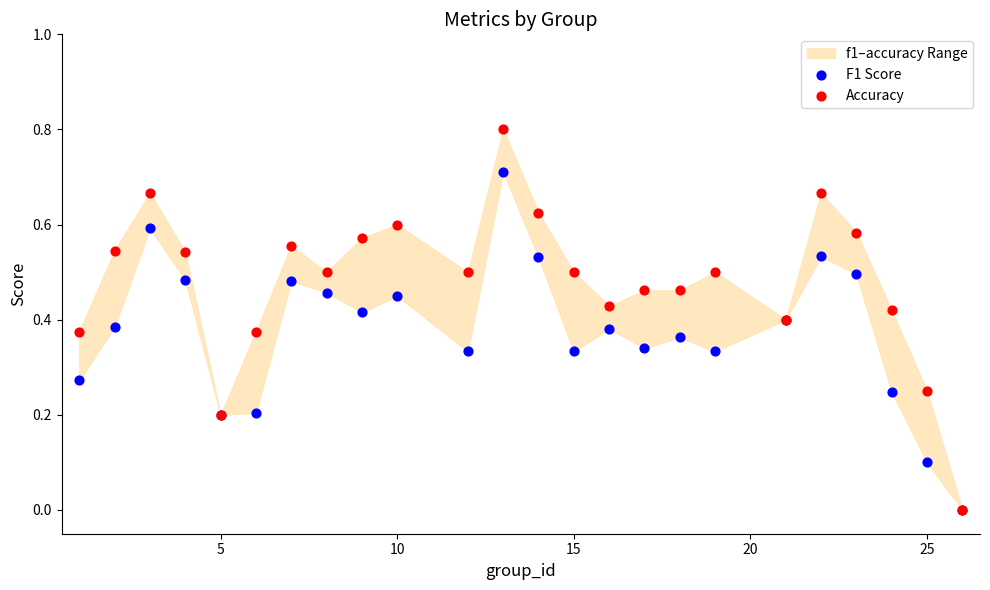

Which series has the largest Y range (max minus min)?

Accuracy